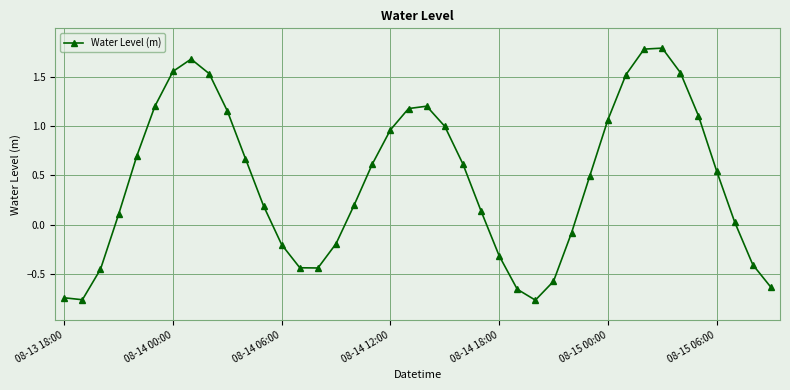

True or false: the data has more than 0 interior local peaks.

True